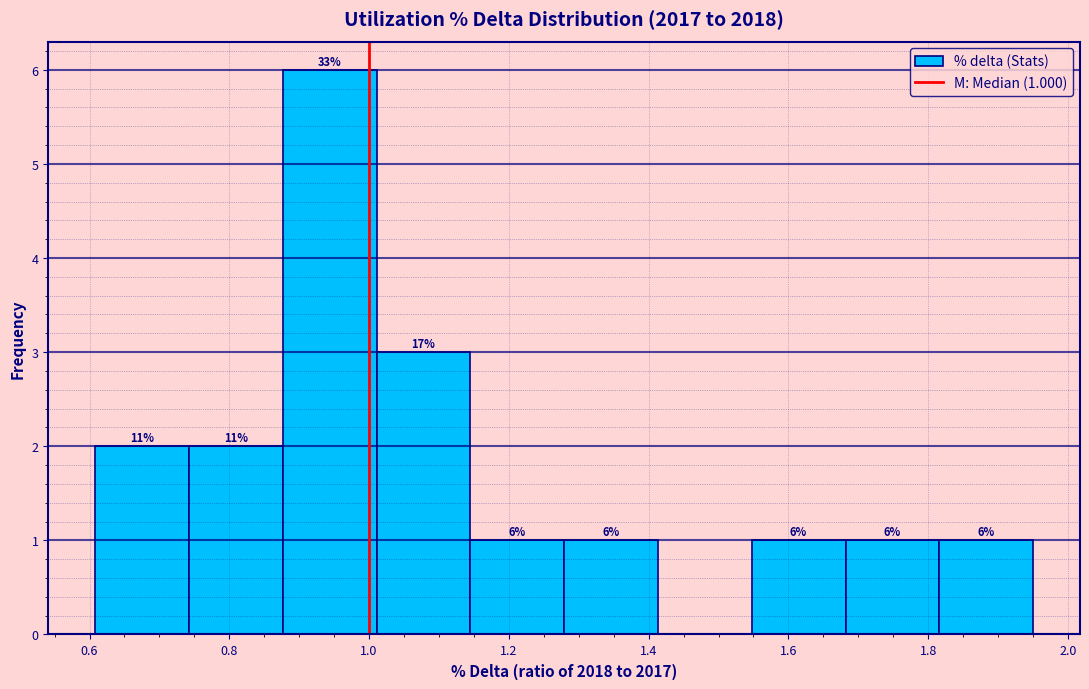

Over which range of the x-axis is the bar tallest?

0.88 to 1.02